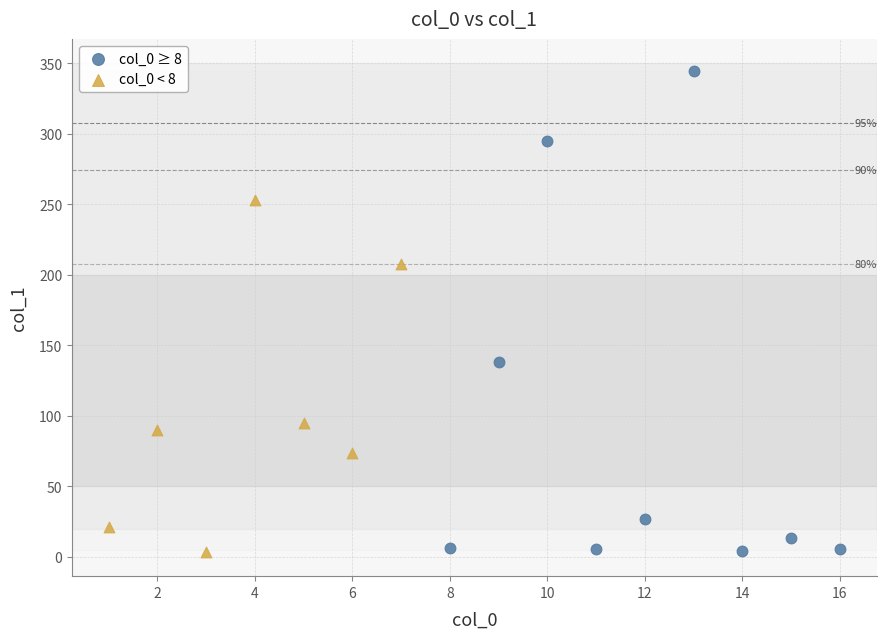

Which series reaches the maximum Y coordinate?

col_0 ≥ 8